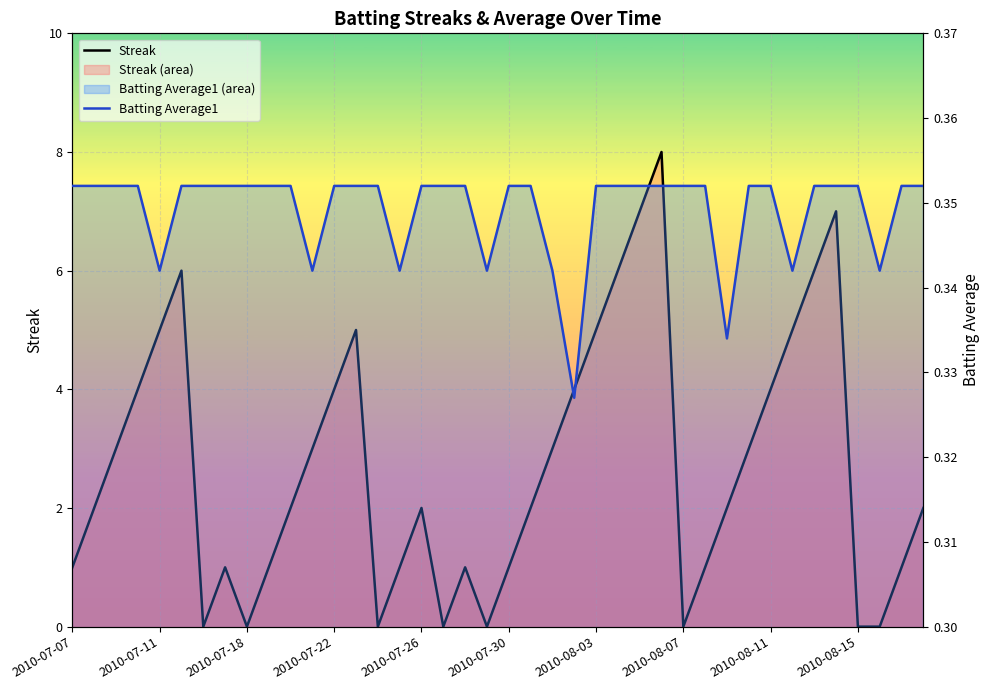

What position from the right is 18?

22